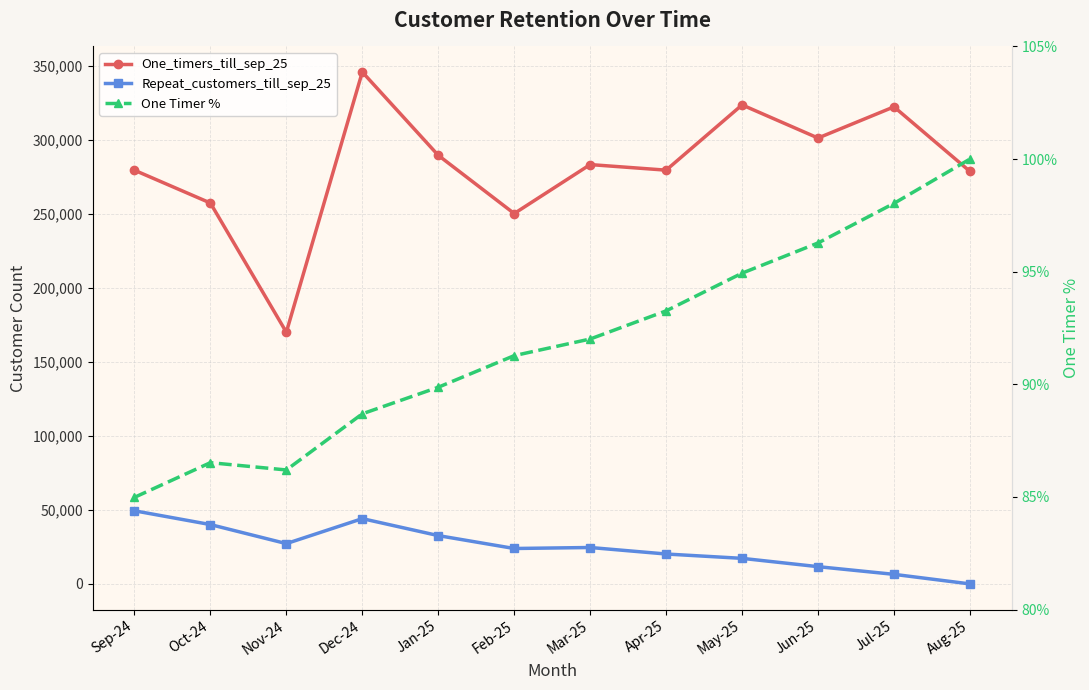

Reading right to left, transcribe all the data shown in this chart.

One_timers_till_sep_25: Aug-25=278842.0	Jul-25=322490.0	Jun-25=301399.0	May-25=323795.0	Apr-25=279684.0	Mar-25=283455.0	Feb-25=250355.0	Jan-25=289718.0	Dec-24=346009.0	Nov-24=170130.0	Oct-24=257468.0	Sep-24=279653.0
Repeat_customers_till_sep_25: Aug-25=0.0	Jul-25=6473.0	Jun-25=11664.0	May-25=17281.0	Apr-25=20215.0	Mar-25=24615.0	Feb-25=23941.0	Jan-25=32661.0	Dec-24=44132.0	Nov-24=27246.0	Oct-24=40115.0	Sep-24=49431.0
One Timer %: Aug-25=100.0	Jul-25=98.0	Jun-25=96.3	May-25=94.9	Apr-25=93.3	Mar-25=92.0	Feb-25=91.3	Jan-25=89.9	Dec-24=88.7	Nov-24=86.2	Oct-24=86.5	Sep-24=85.0